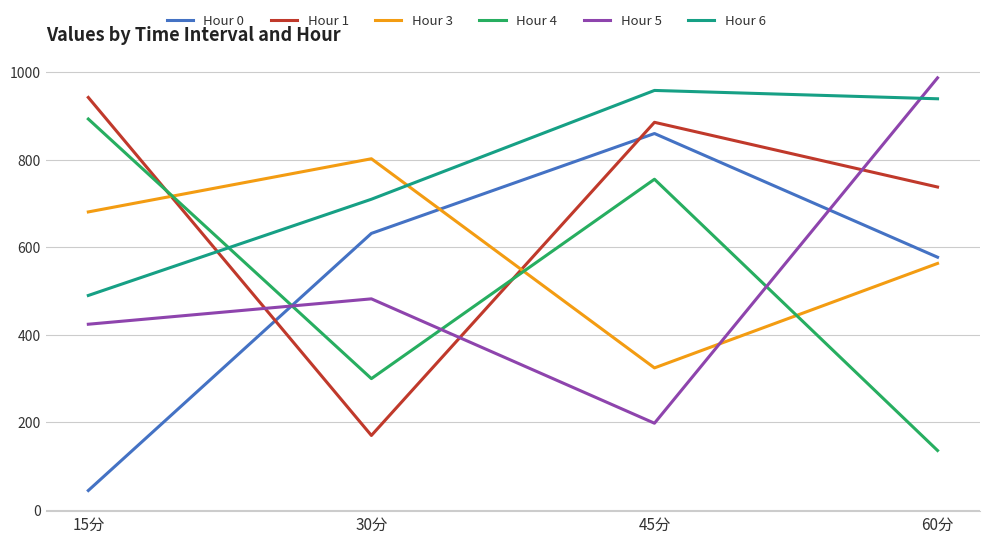

What is the highest value of the Hour 1 series?

942.3